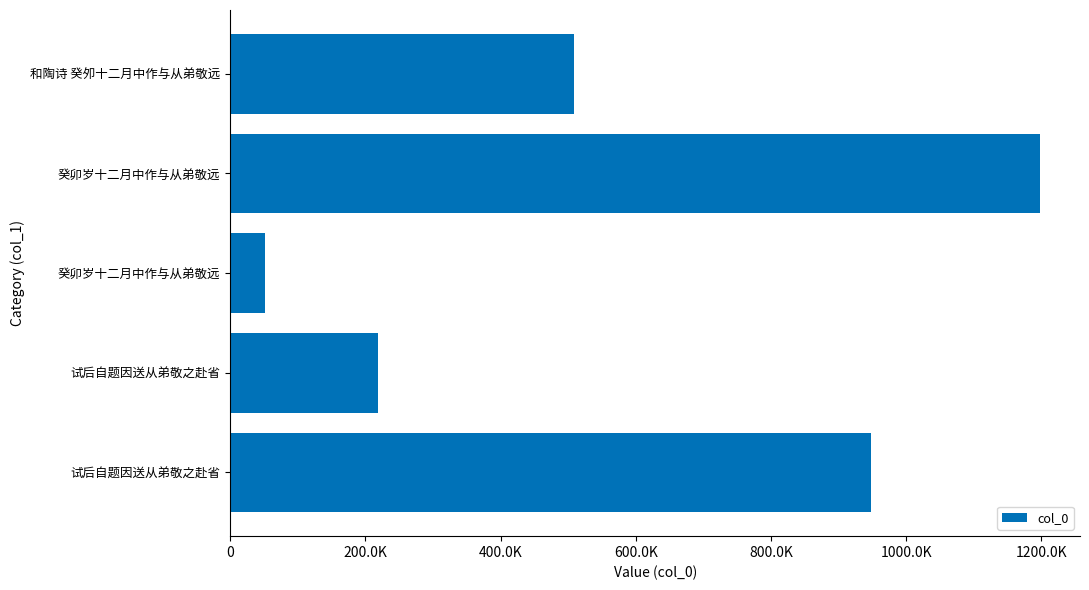

Where is the data nearest to the value 624118?

和陶诗 癸夘十二月中作与从弟敬远